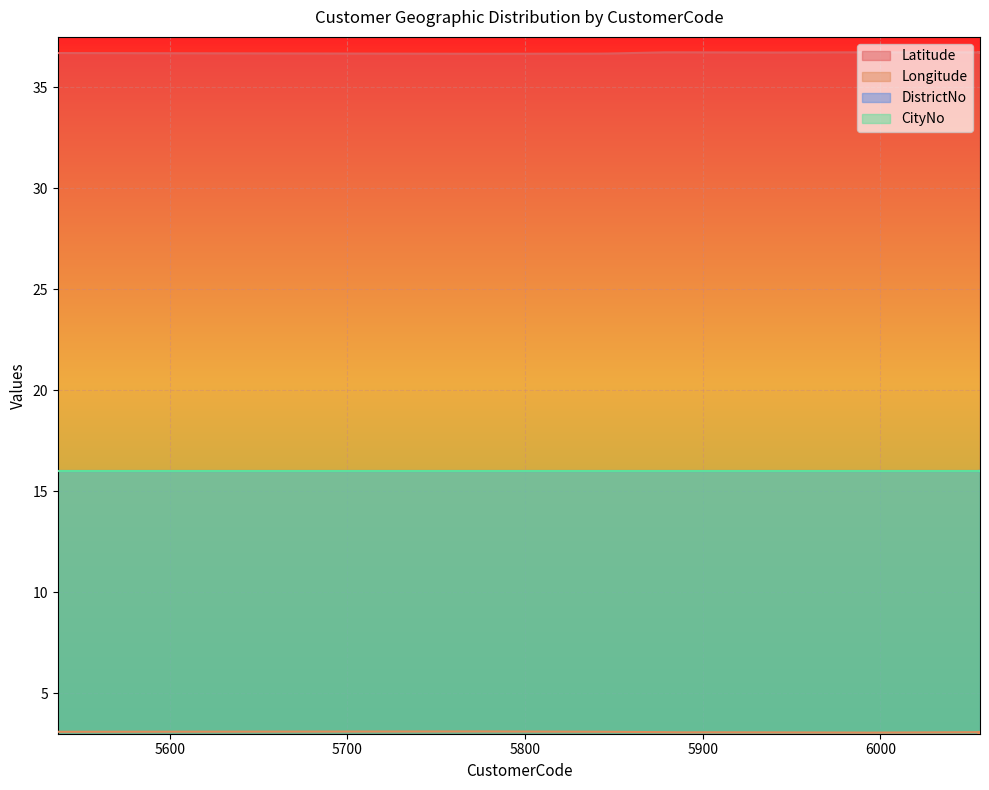

List the labels in order of Longitude value, largest first.

5776, 5840, 5847, 5537, 6085, 5878, 5879, 5903, 5889, 5942, 5946, 5985, 5993, 6055, 6056